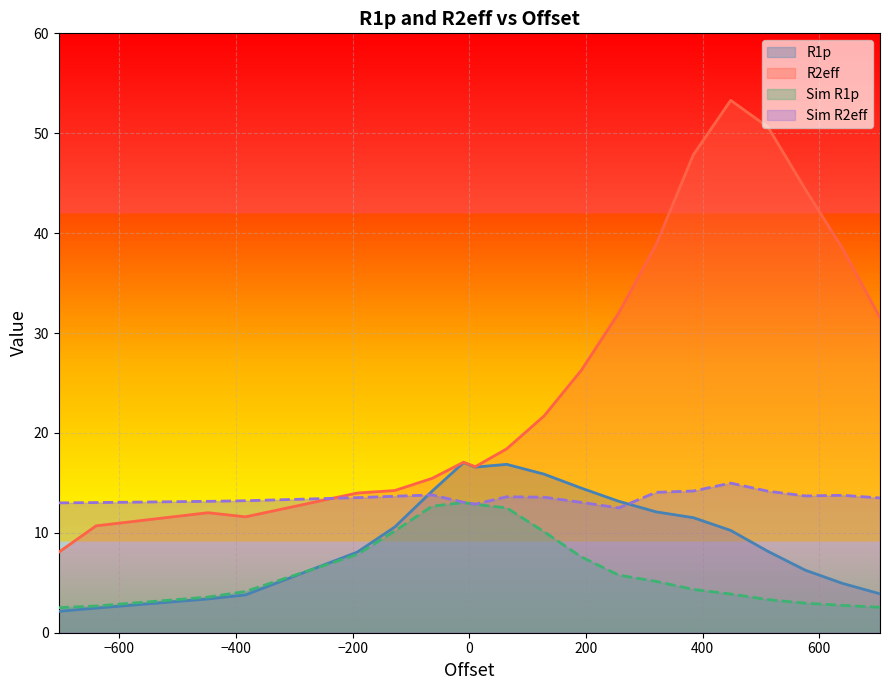

What is the average value of the R2eff series?

26.2